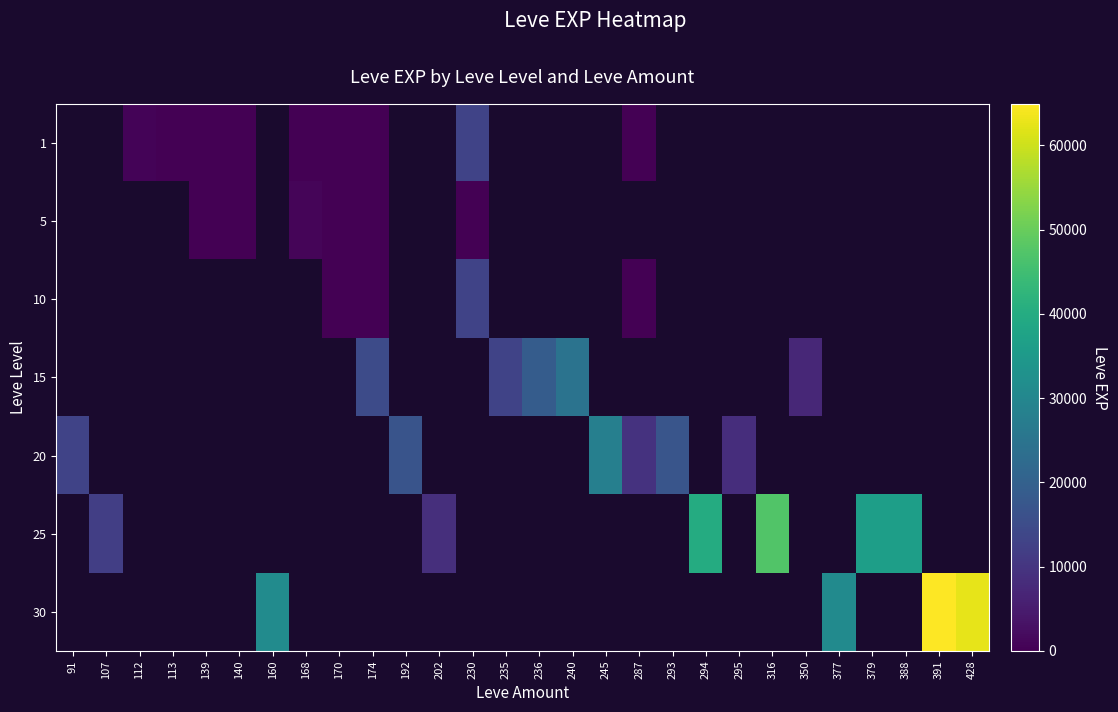

List the series in order of their overall mean, lowest first.

1, 5, 10, 15, 20, 25, 30